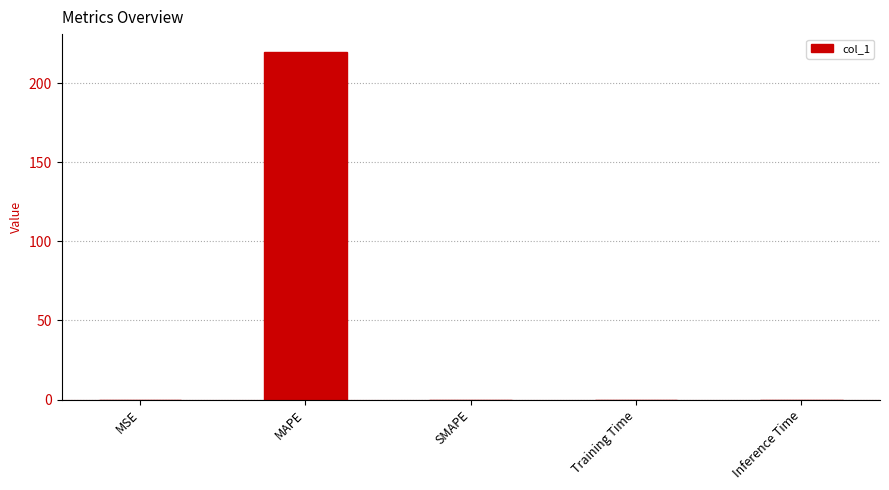

What is the change in value from MAPE to Training Time?

-220.0